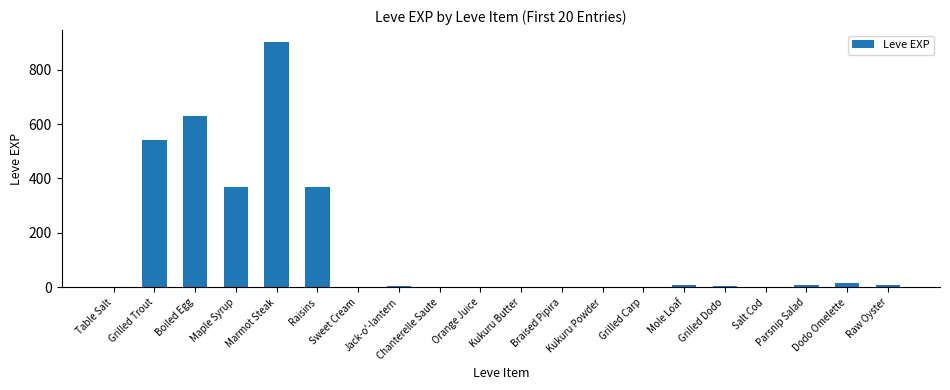

What is the greatest value displayed?

900